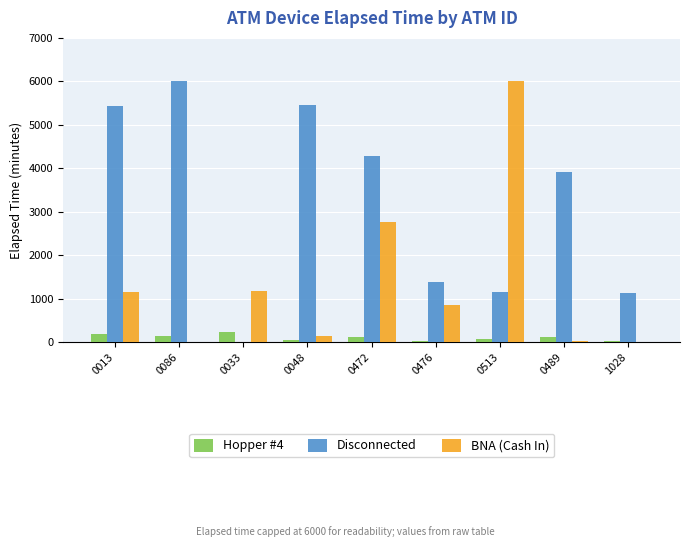

Is it true that BNA (Cash In) equals 2045 at 1028?

False